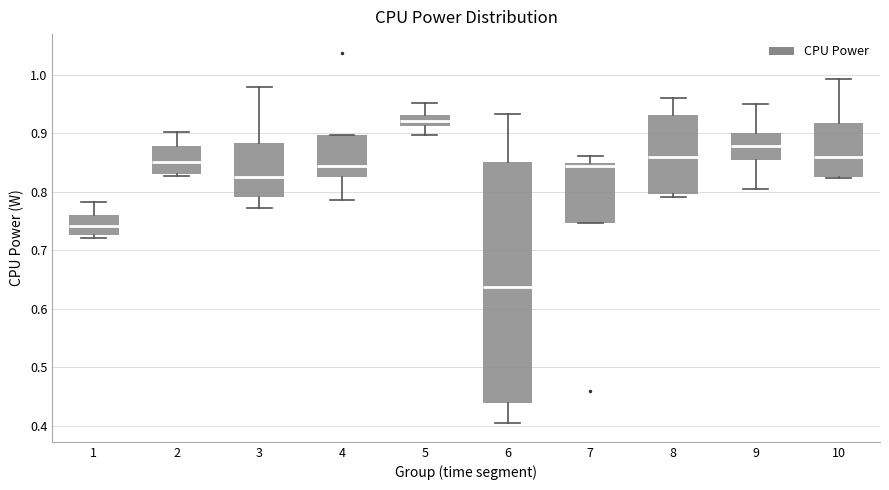

Reading left to right, read every box against the y-axis: the position of its median line, the range the box covers, and the ends of its whiskers. The values are not printed on the chart, so give them approximately, as read against the axis.

1: median 0.74, box 0.73 to 0.76, whiskers 0.72 to 0.78
2: median 0.85, box 0.83 to 0.88, whiskers 0.83 (just below the box's lower edge) to 0.90
3: median 0.83, box 0.79 to 0.88, whiskers 0.77 to 0.98
4: median 0.84, box 0.83 to 0.90, whiskers 0.79 to 0.90
5: median 0.92, box 0.91 to 0.93, whiskers 0.90 to 0.95
6: median 0.64, box 0.44 to 0.85, whiskers 0.40 to 0.93
7: median 0.84, box 0.75 to 0.85, whiskers 0.75 to 0.86
8: median 0.86, box 0.80 to 0.93, whiskers 0.79 to 0.96
9: median 0.88, box 0.85 to 0.90, whiskers 0.80 to 0.95
10: median 0.86, box 0.82 to 0.92, whiskers 0.82 to 0.99